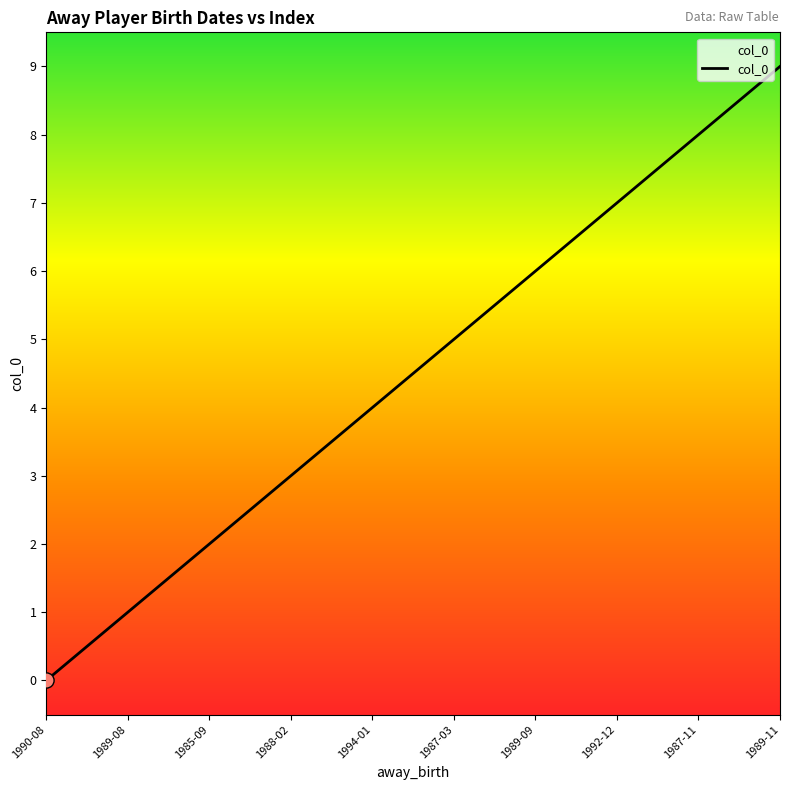

What is the change in value from 1988-02 to 1987-11?

+5